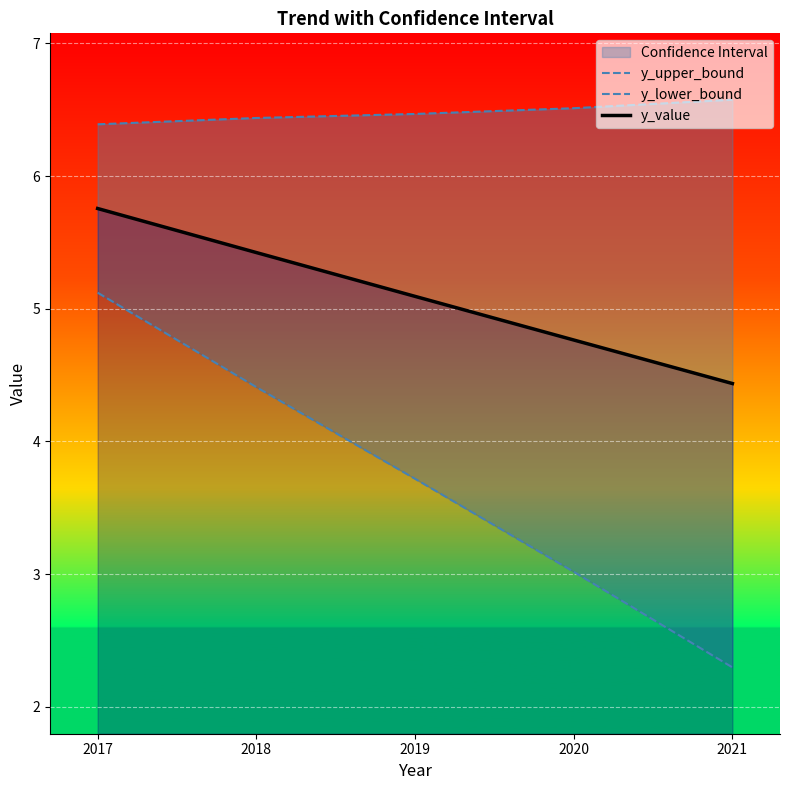

Where is y_value nearest to the value 5?

2019